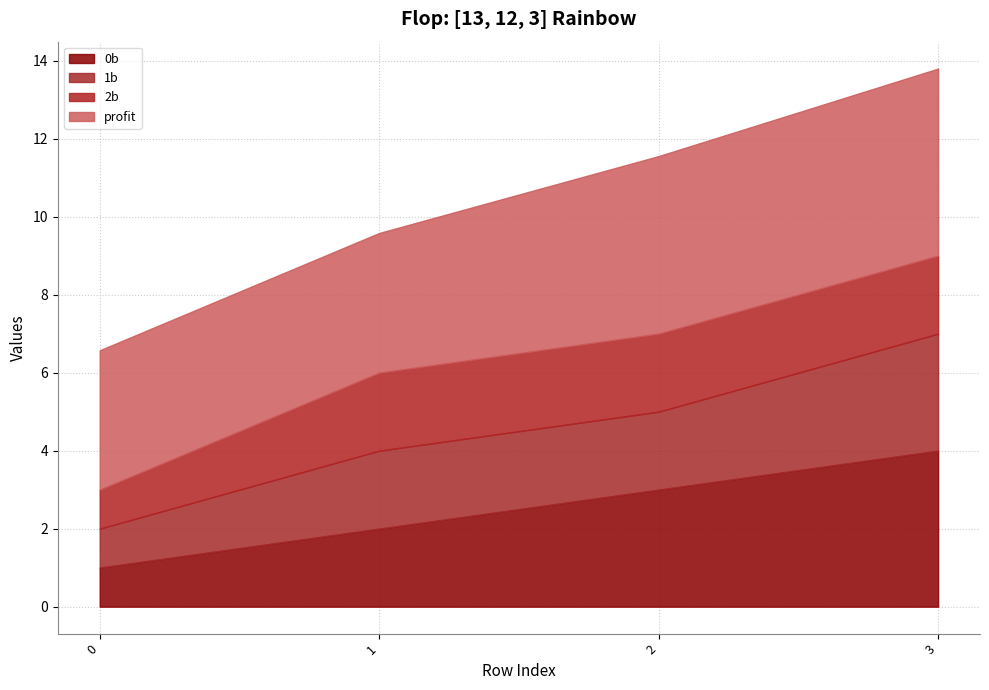

Which series changed the most between 0 and 2?

0b